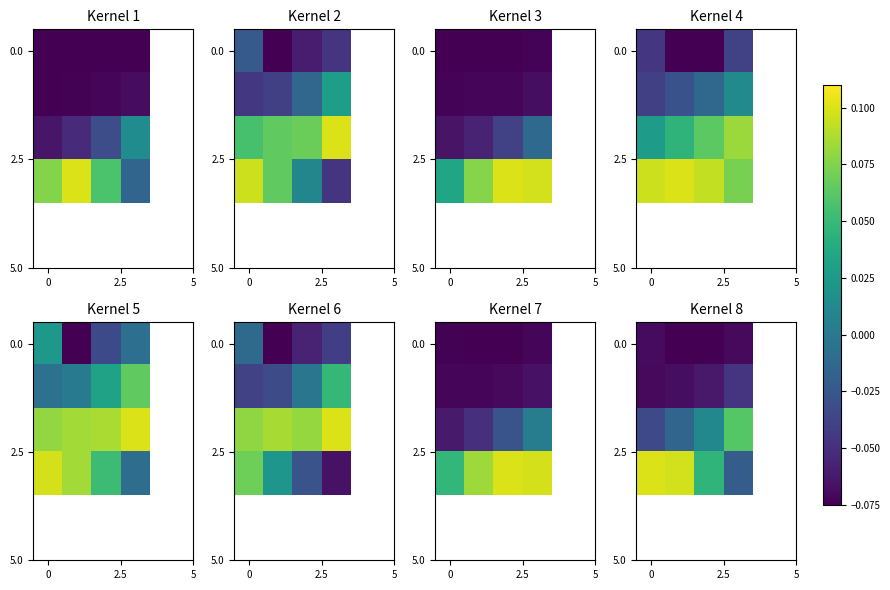

Count the number of categories in the chart.

4